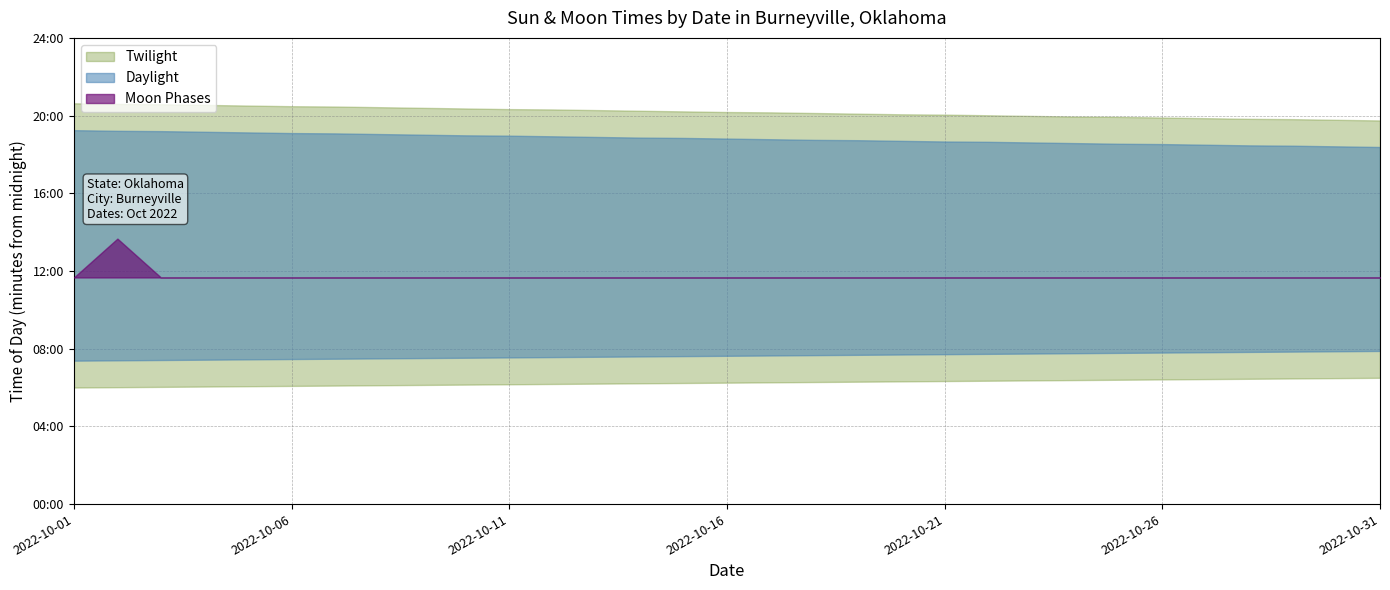

List the labels in order of value, largest first.

2022-10-02, 2022-10-01, 2022-10-03, 2022-10-04, 2022-10-05, 2022-10-06, 2022-10-07, 2022-10-08, 2022-10-09, 2022-10-10, 2022-10-11, 2022-10-12, 2022-10-13, 2022-10-14, 2022-10-15, 2022-10-16, 2022-10-17, 2022-10-18, 2022-10-19, 2022-10-20, 2022-10-21, 2022-10-22, 2022-10-23, 2022-10-24, 2022-10-25, 2022-10-26, 2022-10-27, 2022-10-28, 2022-10-29, 2022-10-30, 2022-10-31